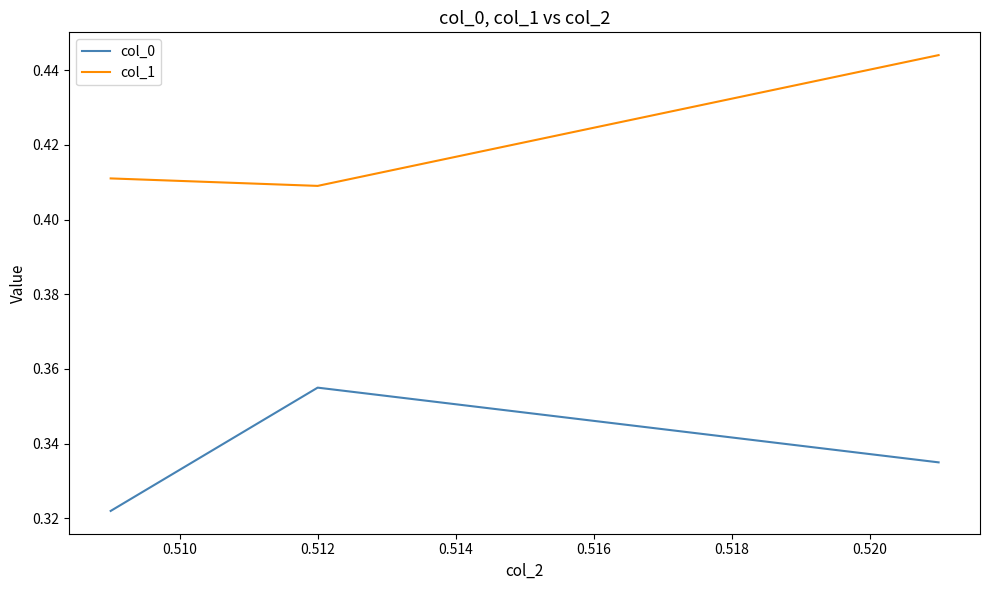

Rank the series by their average value, from lowest to highest.

col_0, col_1